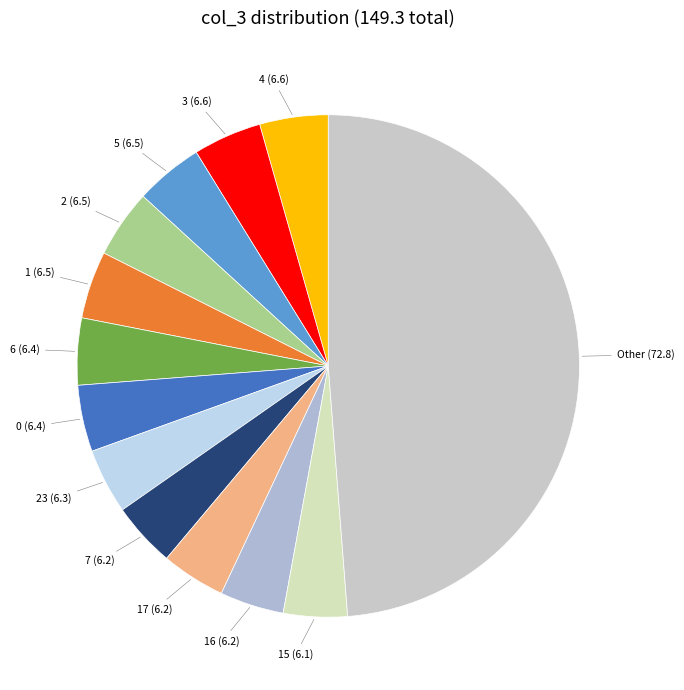

How many segments does this pie chart have?

13